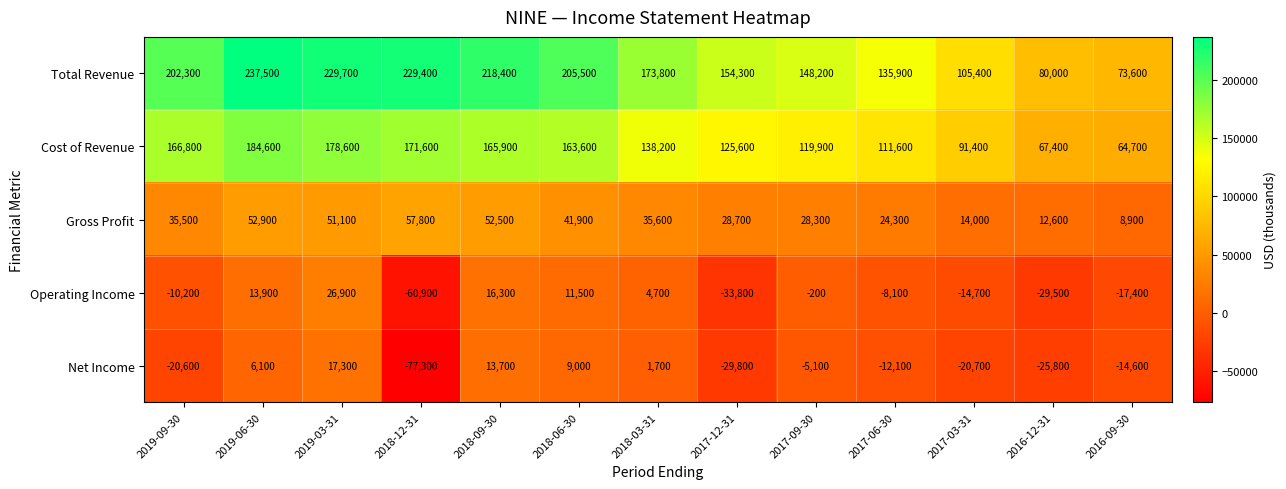

Which series has the largest total across all categories?

Total Revenue